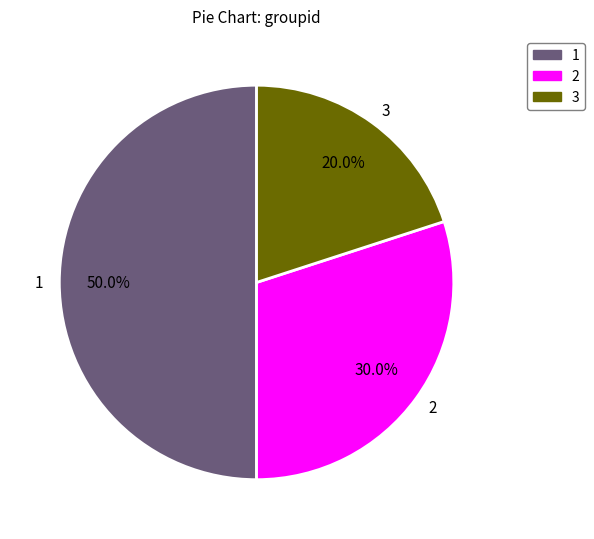

Rank the categories by value from lowest to highest.

3, 2, 1